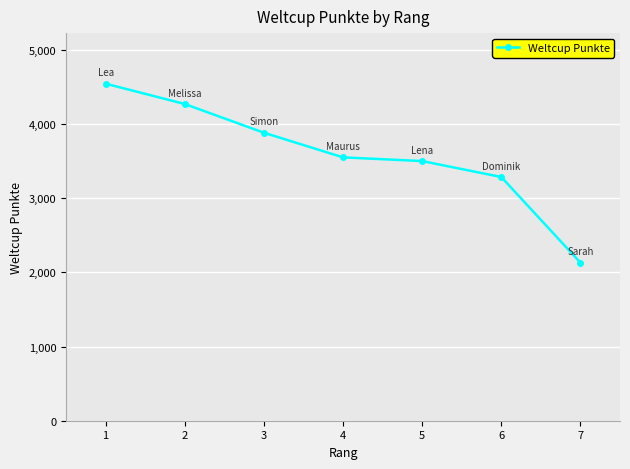

Reading right to left, extract all data points from this chart.

7=2130	6=3284	5=3499	4=3549	3=3881	2=4268	1=4542